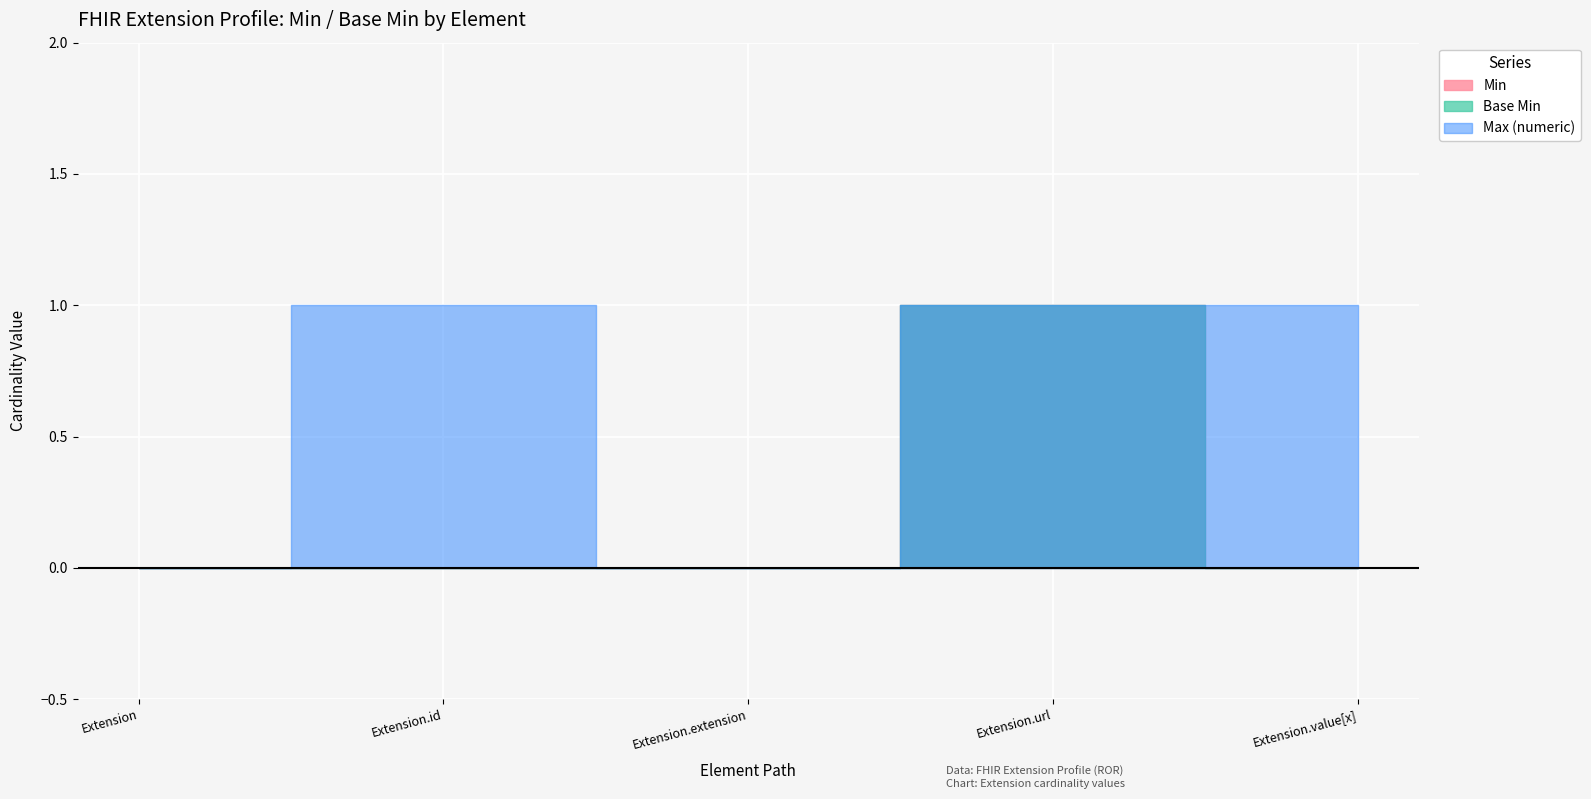

True or false: Base Min has a value of -1 at Extension.extension.

False